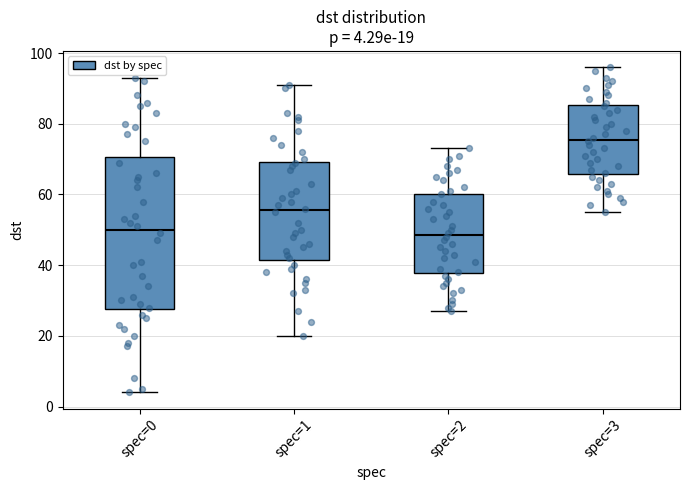

Which box has the highest median line?

spec=3